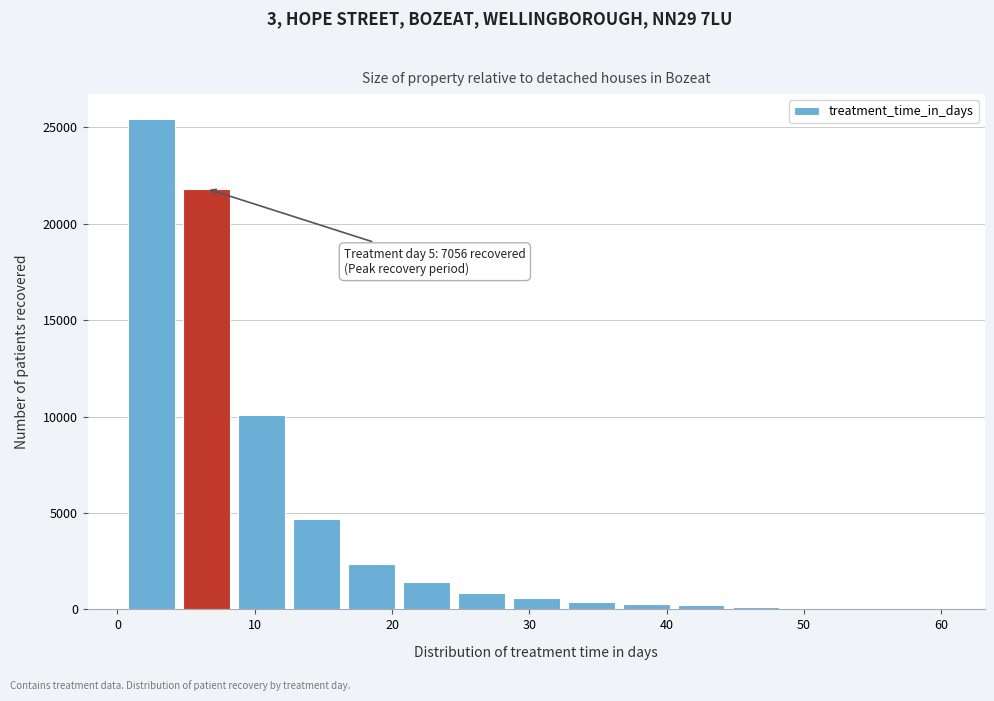

Which range on the x-axis has the tallest bar?

0.5 to 4.5